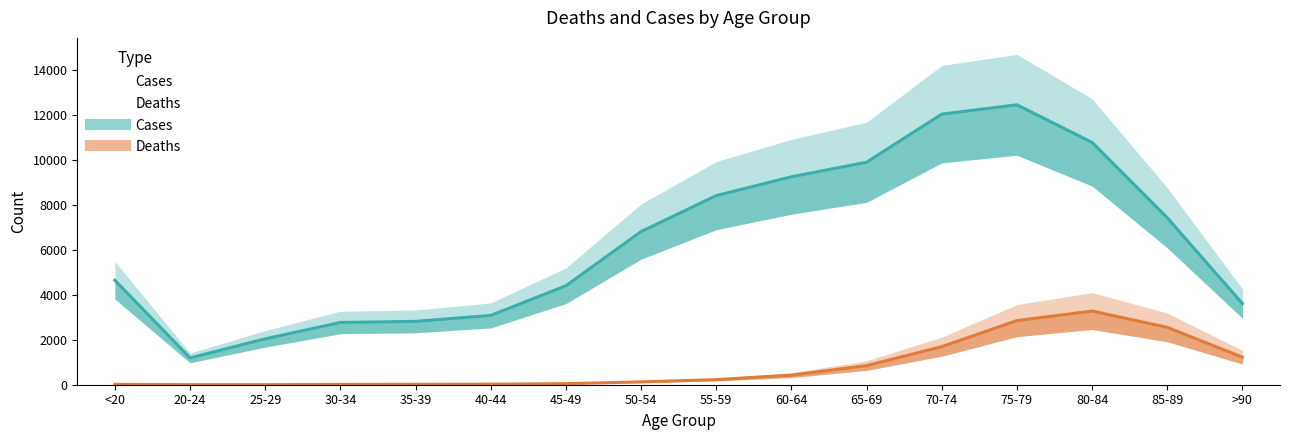

Where is Deaths nearest to the value 1638?

70-74